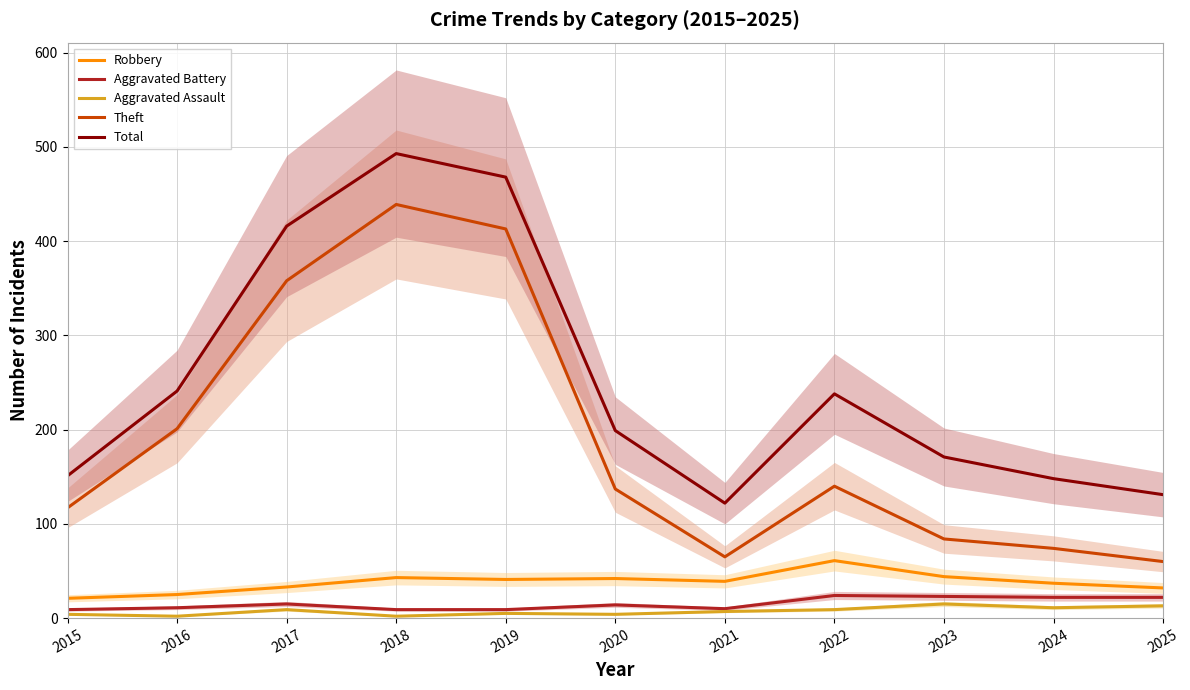

What is the difference between the Total values at 2017 and 2015?

265